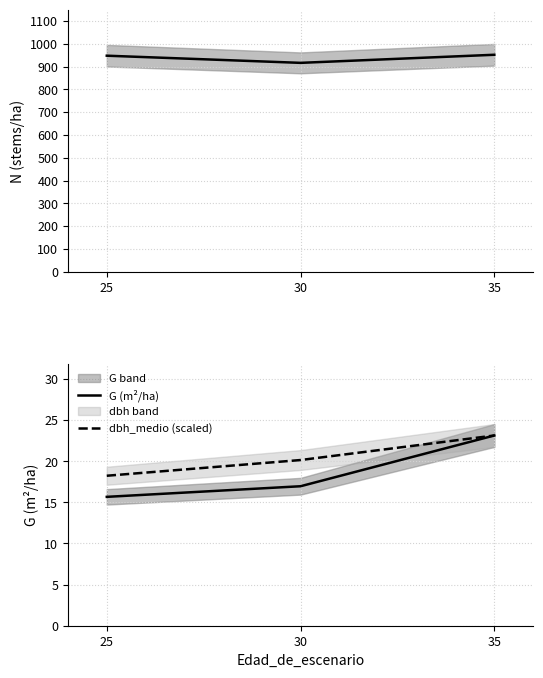

True or false: G (m²/ha) has a value of 4.3 at 25.

False